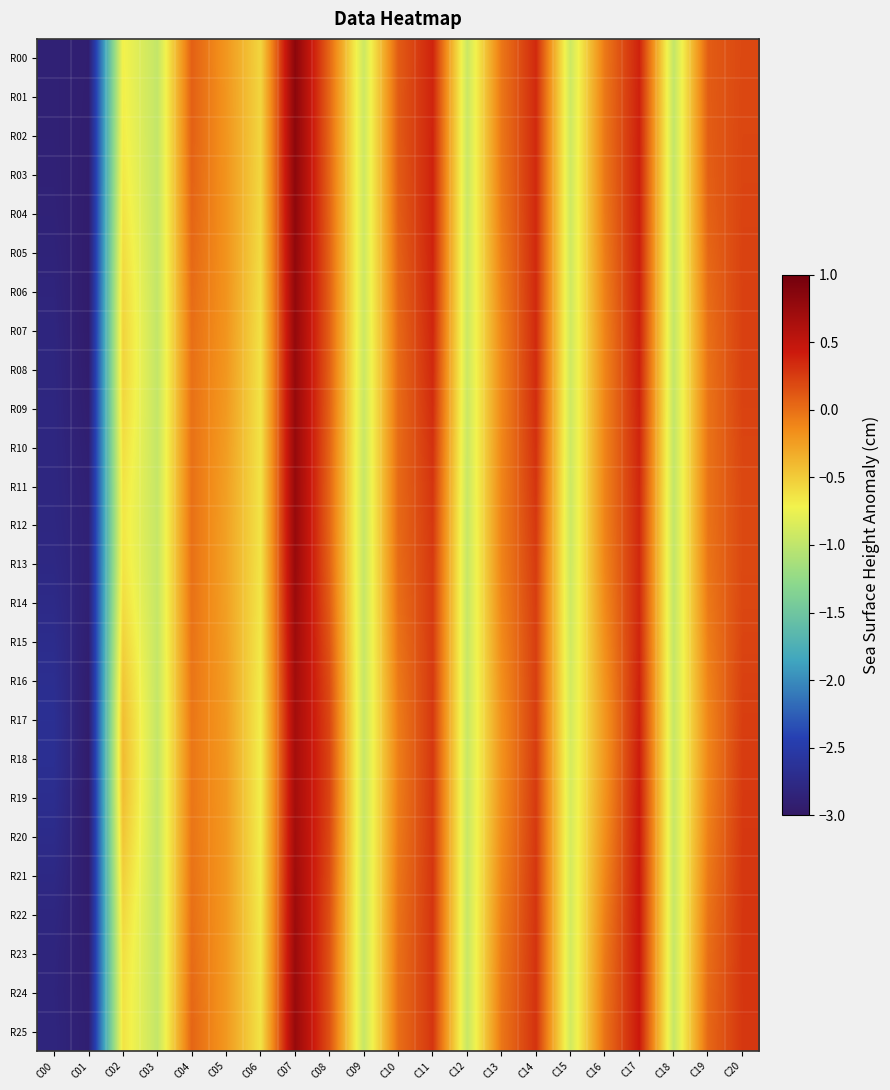

At which category is the sum across all series the highest?

C07